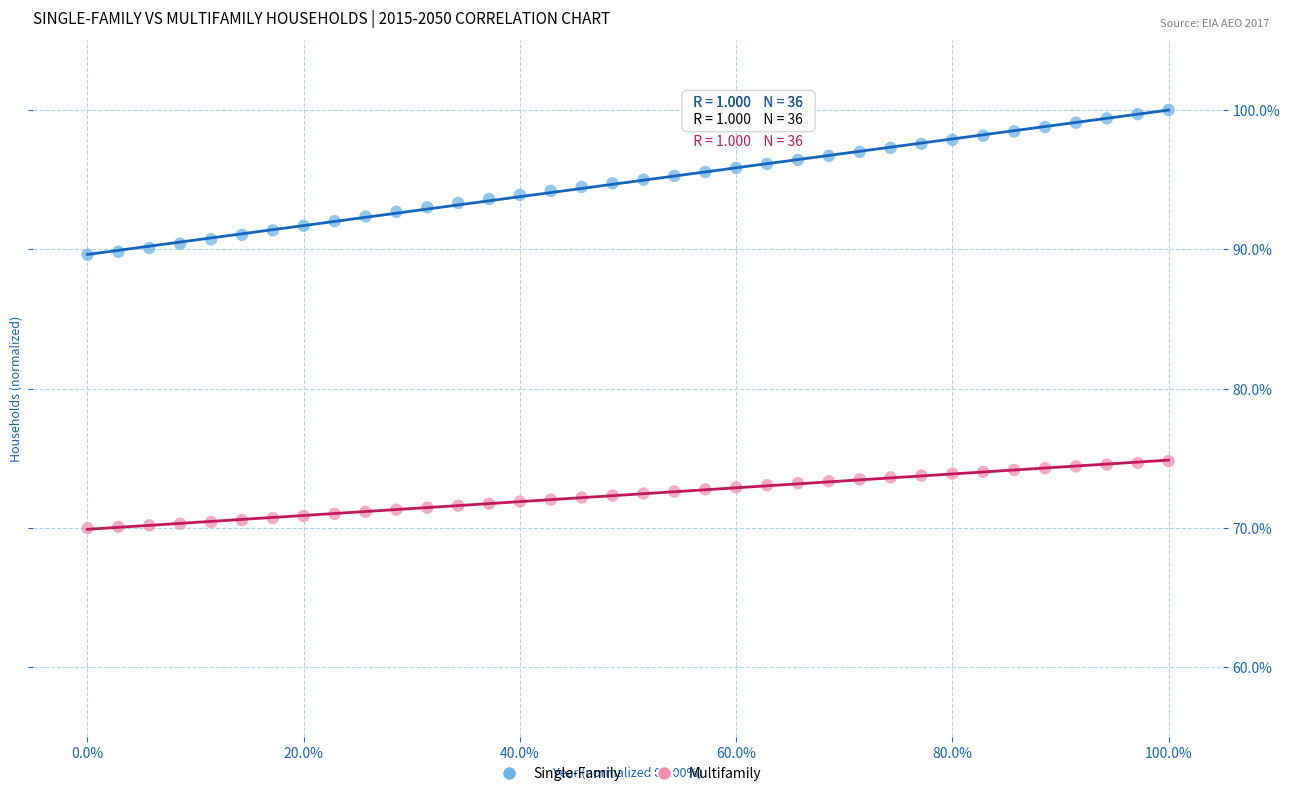

Which series reaches the maximum Y coordinate?

Single-Family